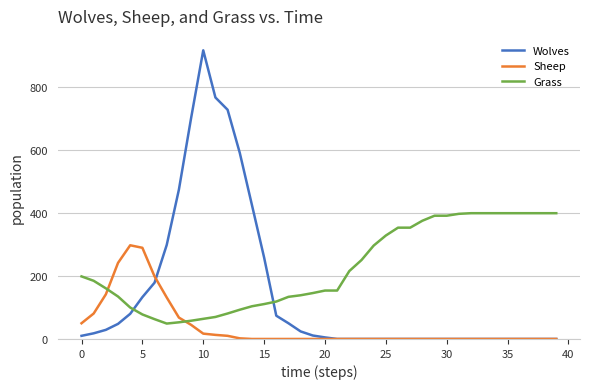

What is the maximum value for Sheep?

298